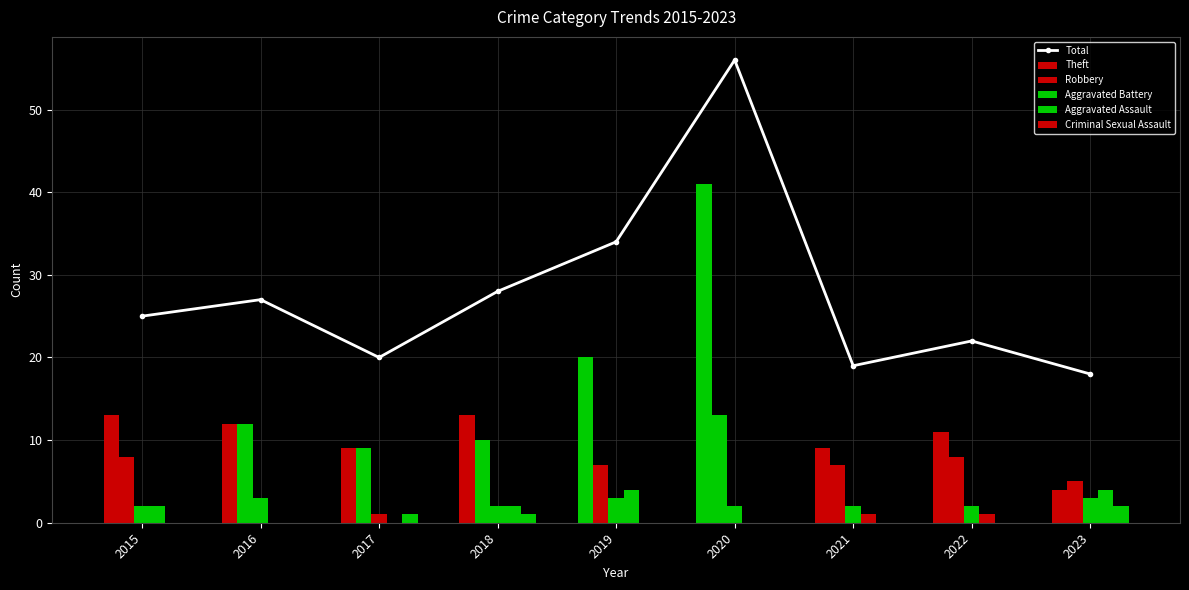

What value does the data have at 2017?

20